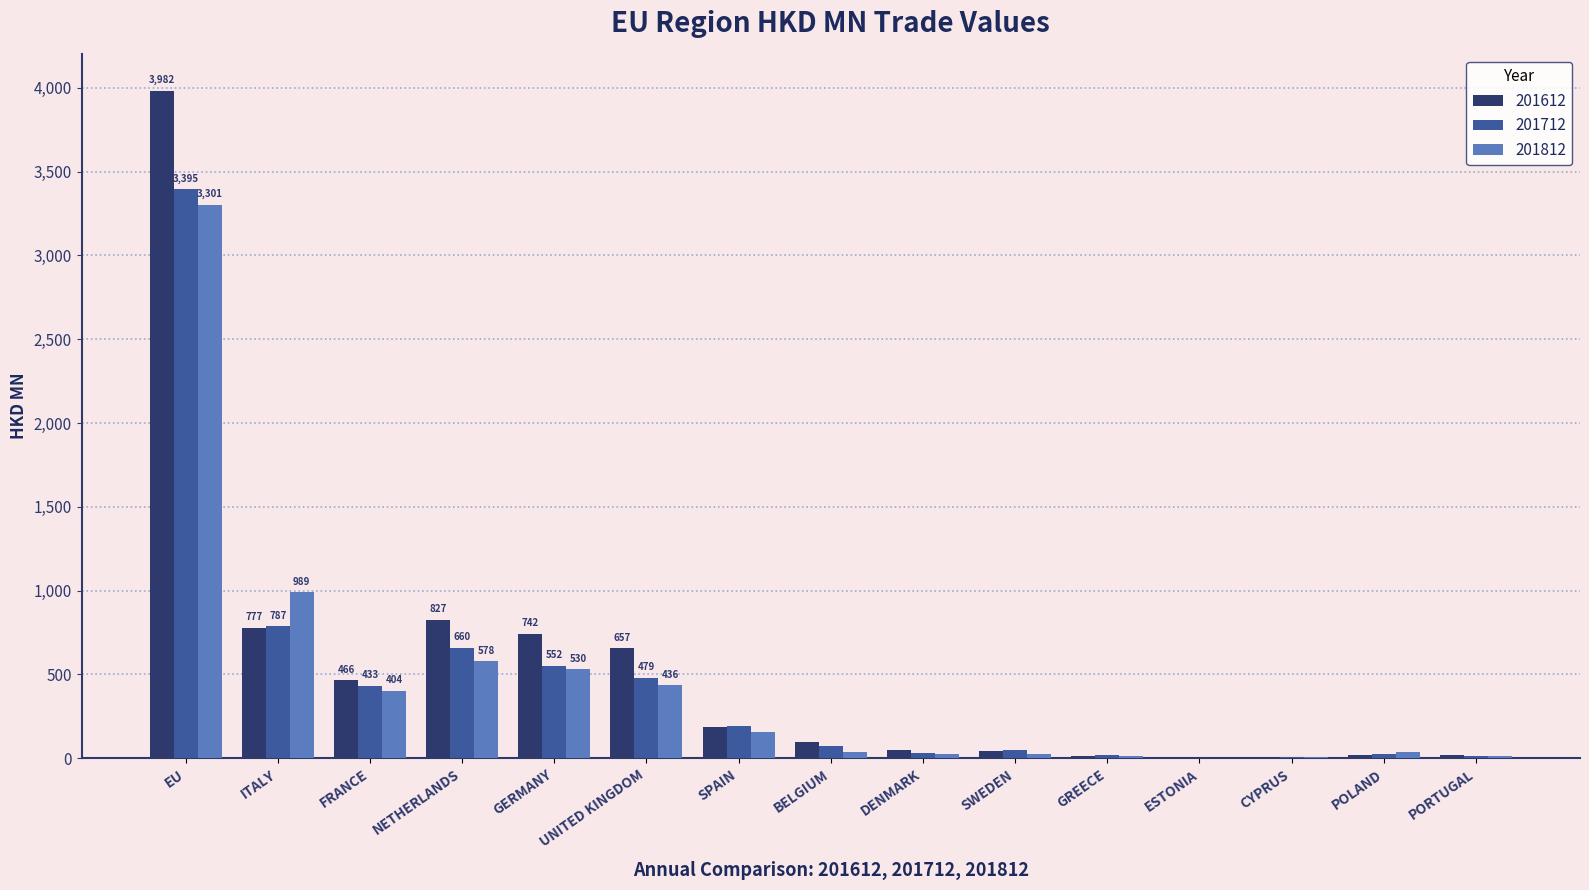

What is the maximum value shown in the chart?

3982.1